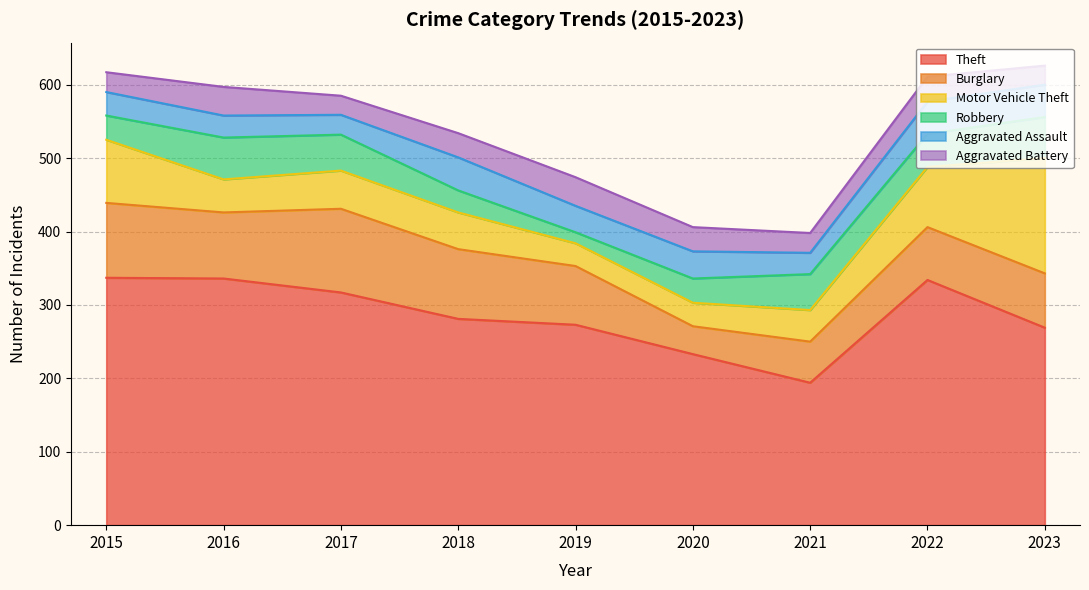

What is the value of the Robbery point at the 3rd from the left?

49